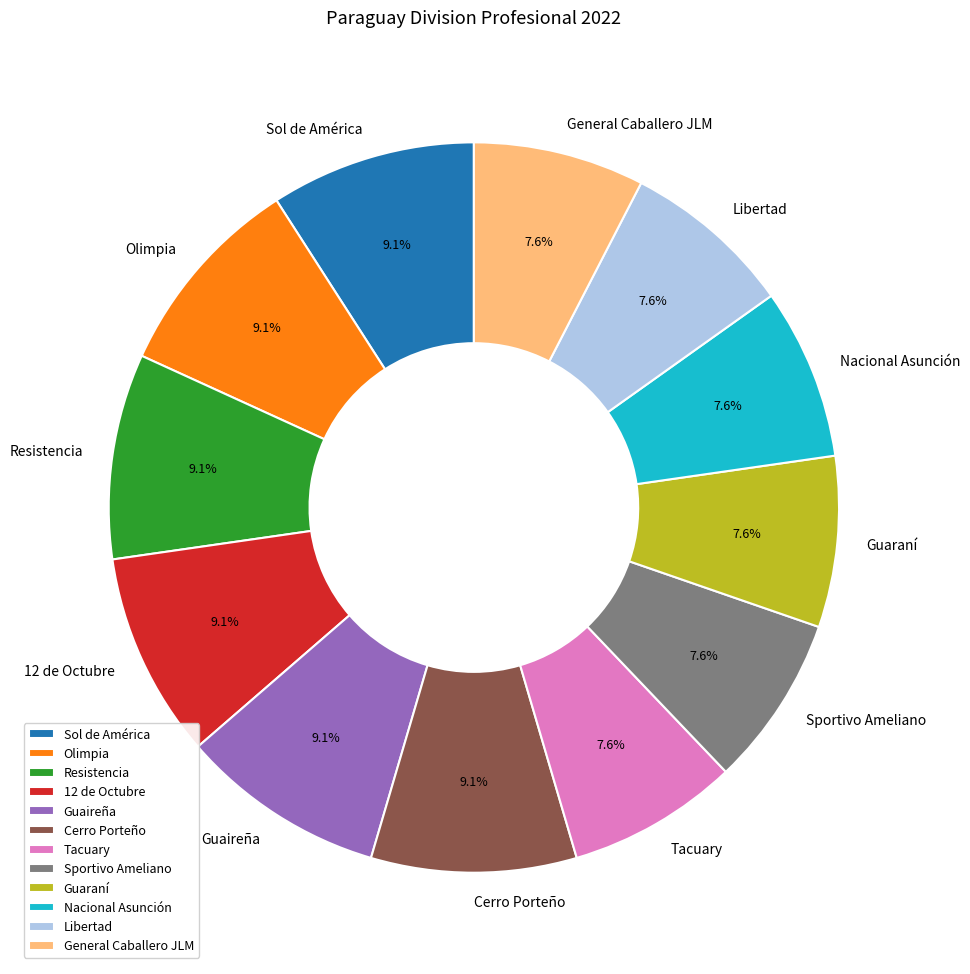

What portion of the pie excludes Nacional Asunción?

92.4%